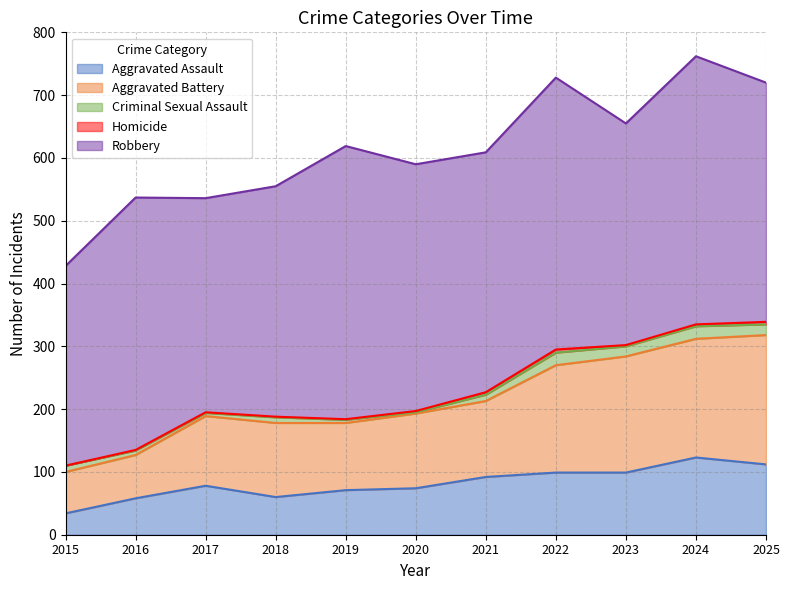

What is the value of the Criminal Sexual Assault point at the 8th from the left?

20